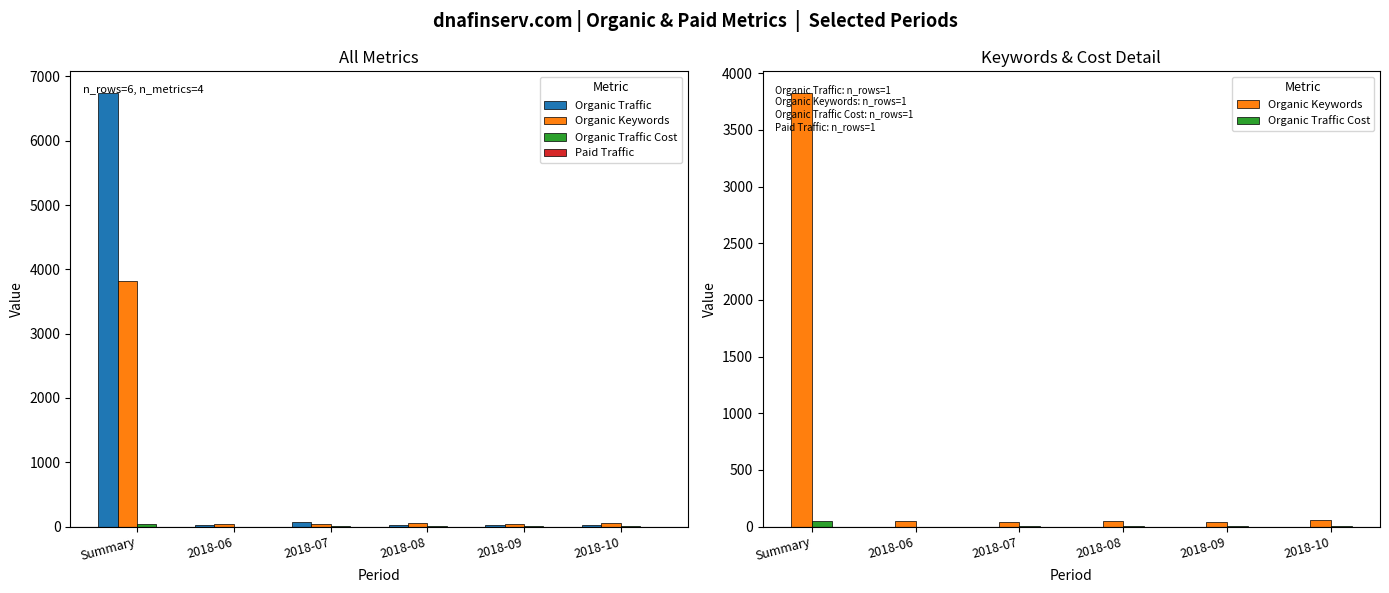

How many data points in Organic Traffic are above 28?

2